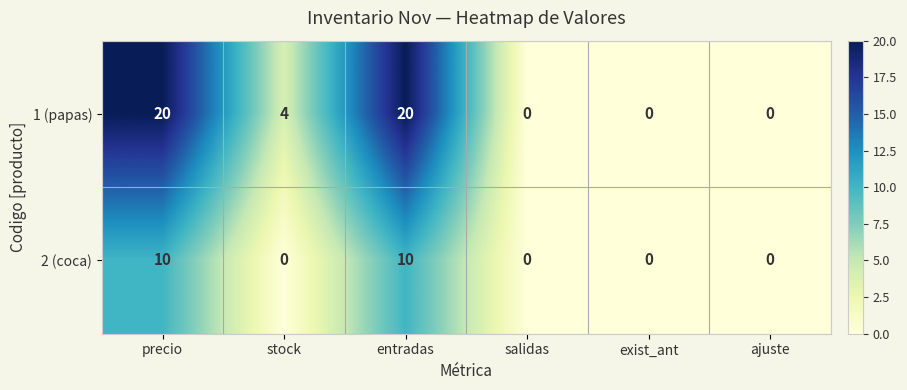

List the series in order of their overall mean, highest first.

1 (papas), 2 (coca)